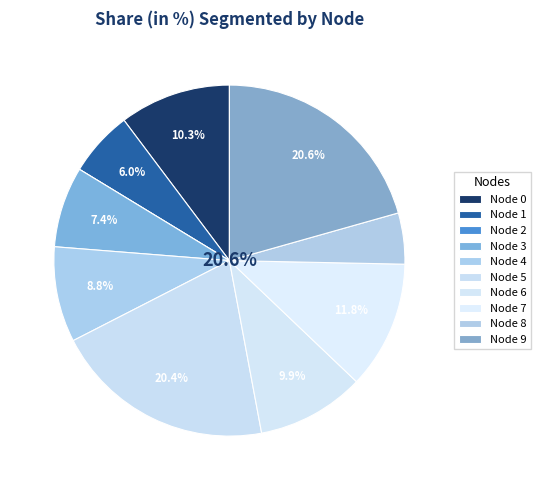

To the nearest percent, what is the combined percentage of 1 and 7?

18%